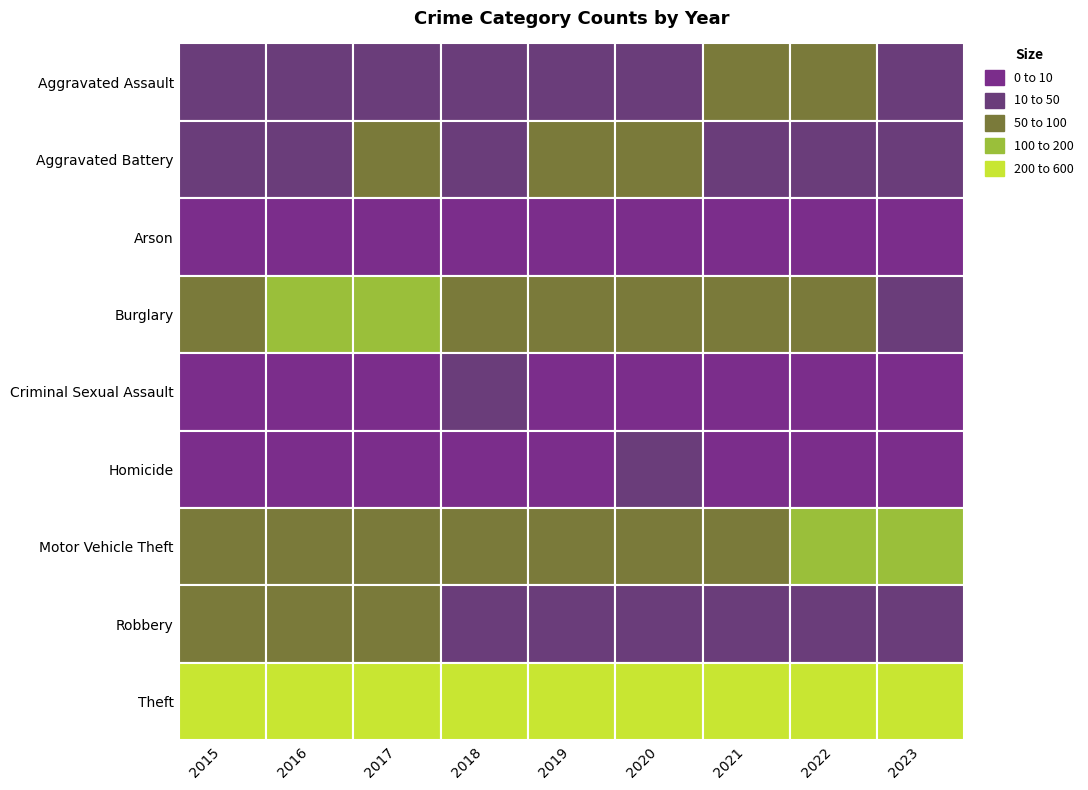

Which label corresponds to the largest value in the chart?

2015